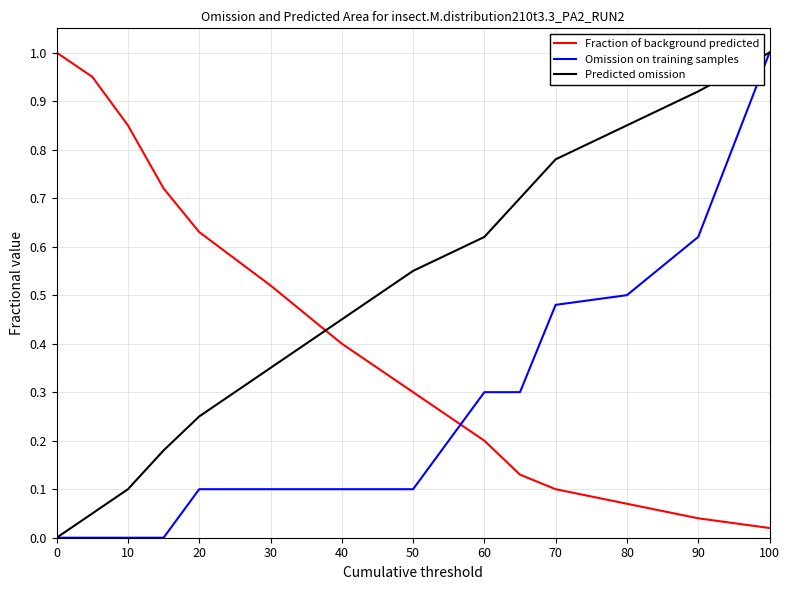

Rank the series by their average value, from lowest to highest.

Omission on training samples, Fraction of background predicted, Predicted omission